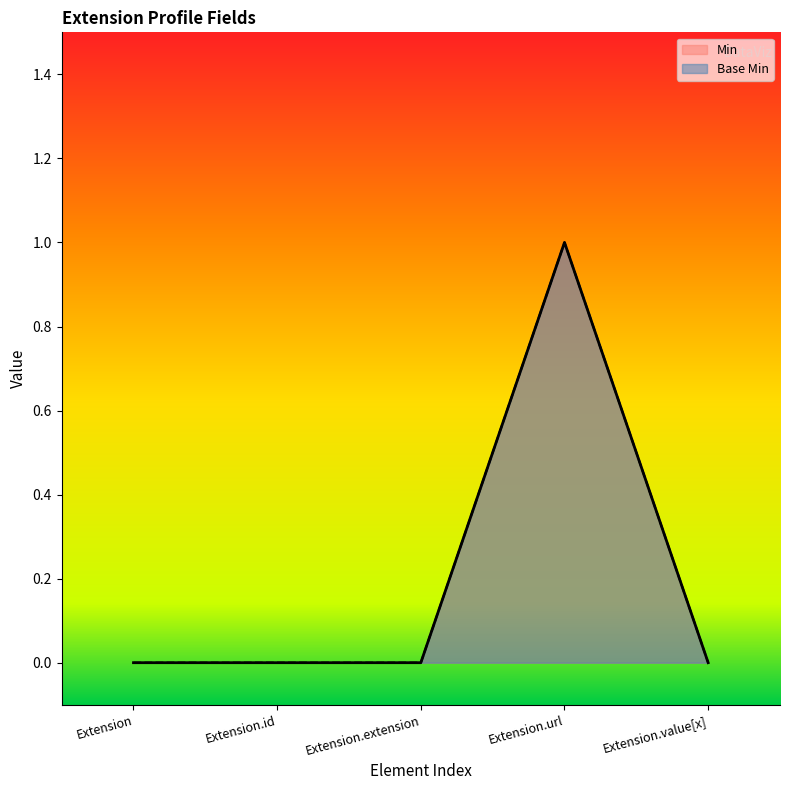

Reading left to right, transcribe all the data shown in this chart.

Min: 0	0	0	1	0
Base Min: 0	0	0	1	0